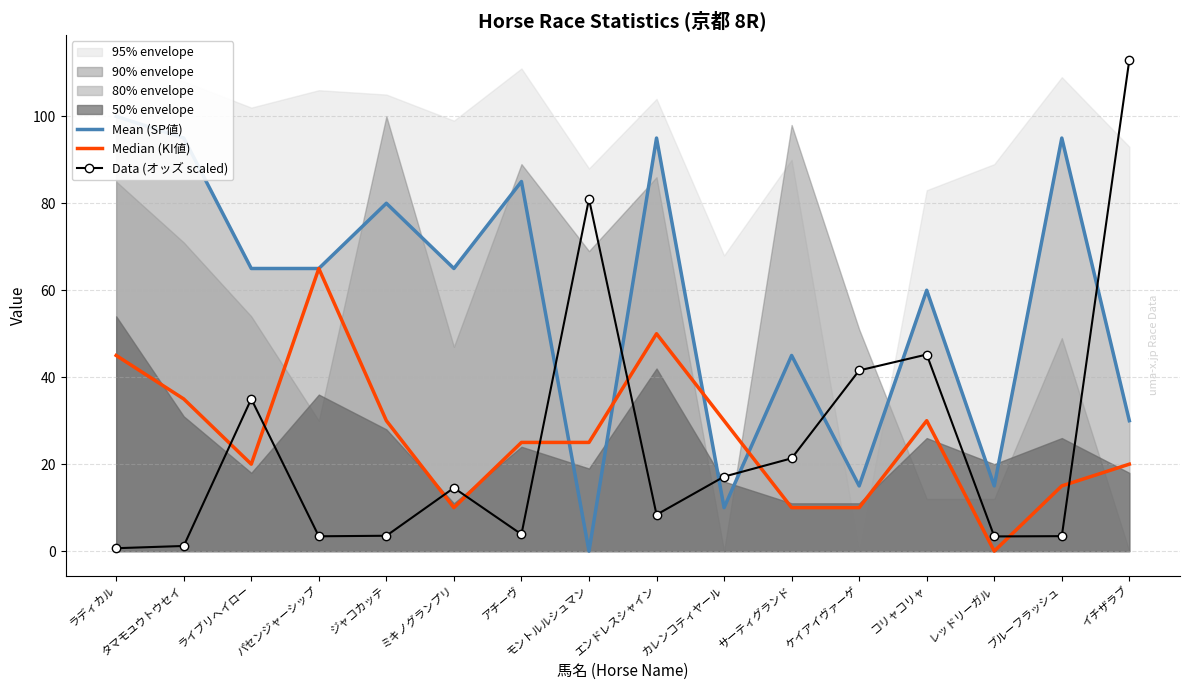

Which series has the largest total across all categories?

Mean (SP値)